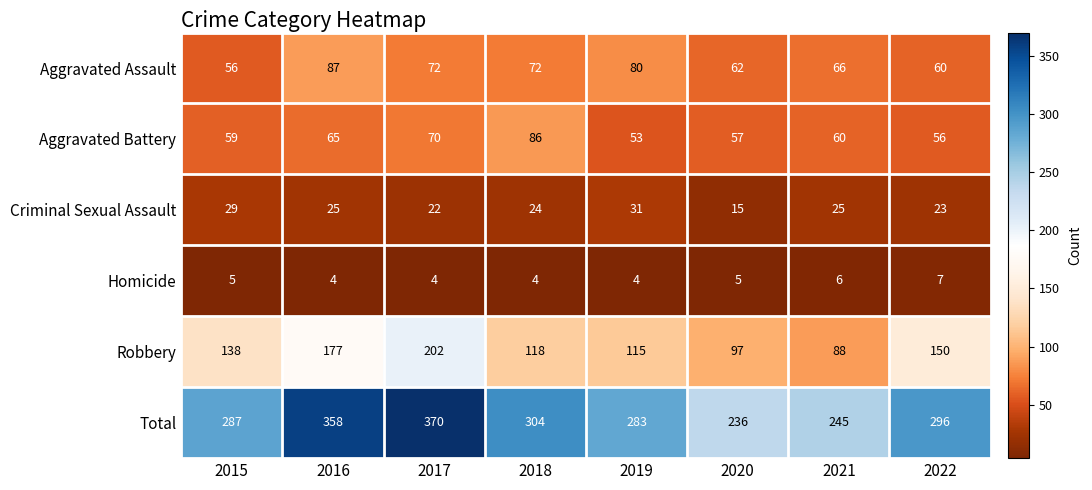

At 2016, list the series in order from largest to smallest.

Total, Robbery, Aggravated Assault, Aggravated Battery, Criminal Sexual Assault, Homicide